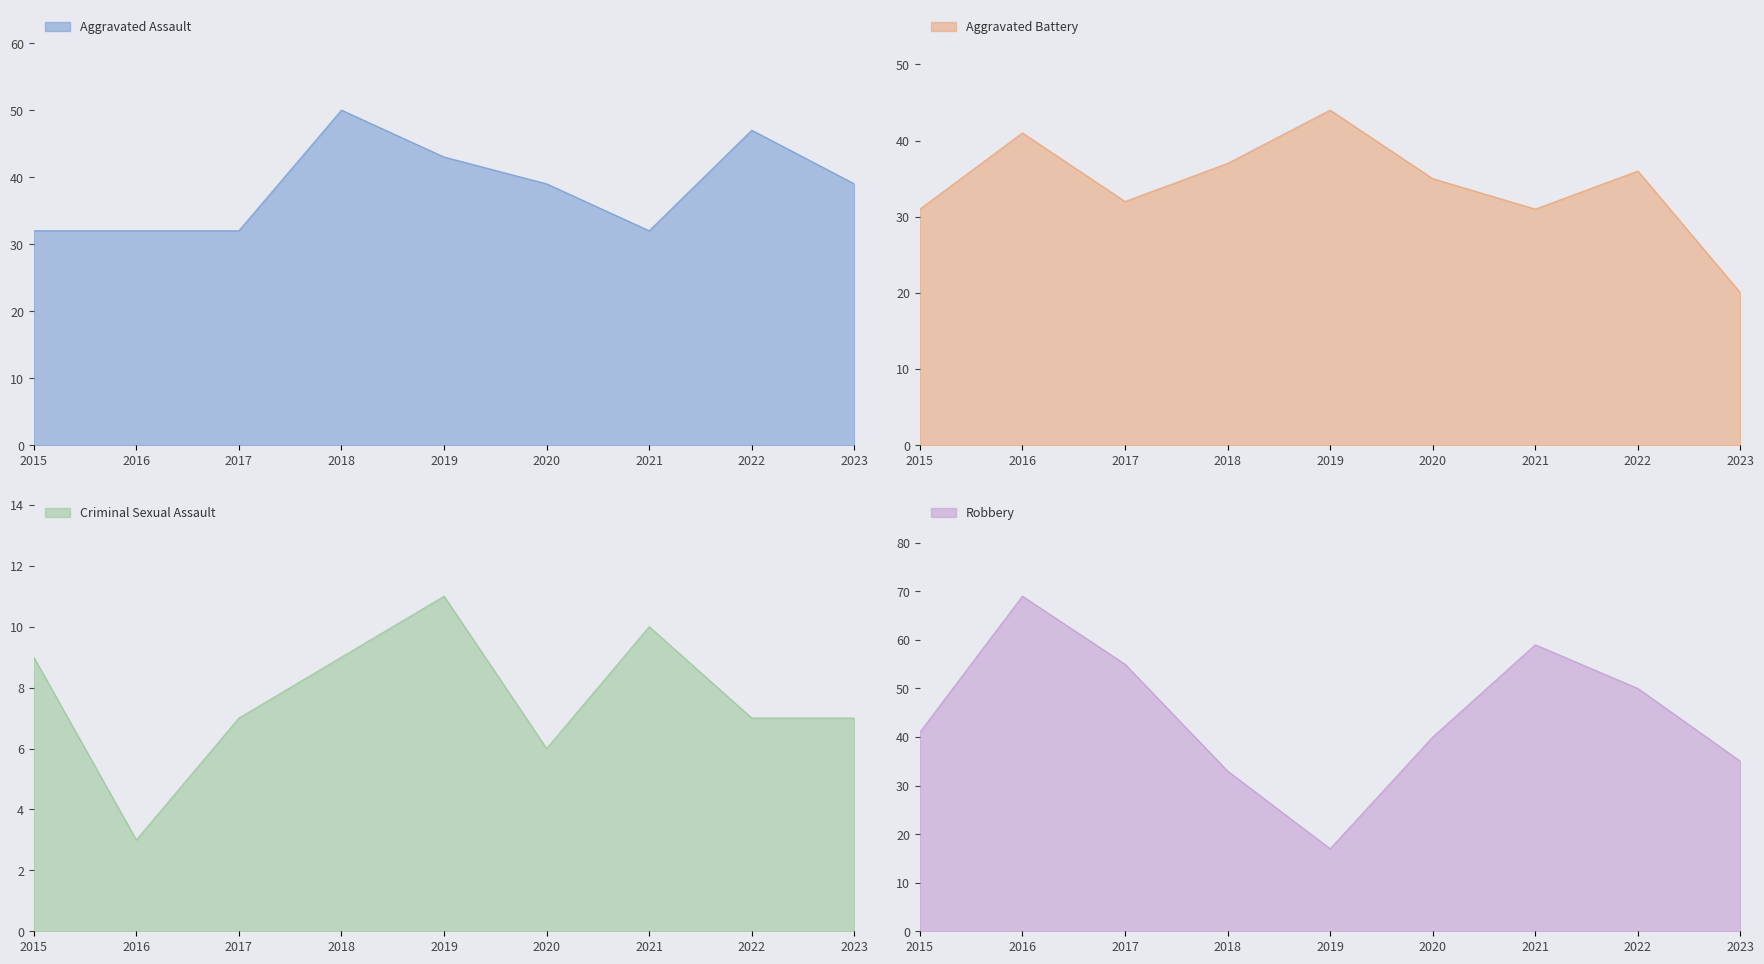

Between 2015 and 2020, which series saw the biggest shift?

Aggravated Assault